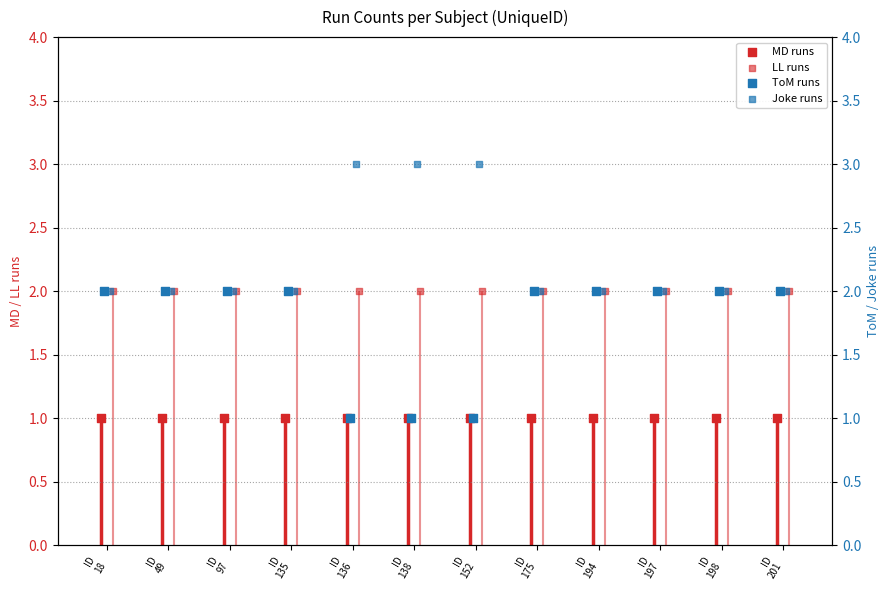

What are all the series names shown in the legend?

MD runs, LL runs, ToM runs, Joke runs